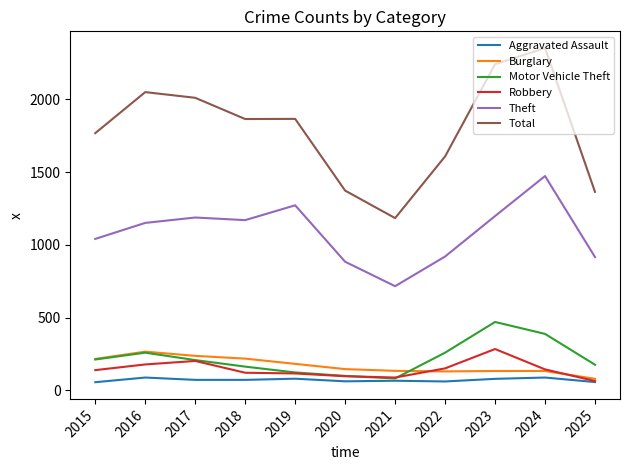

The value of Motor Vehicle Theft at 2016 is 259. True or false?

True